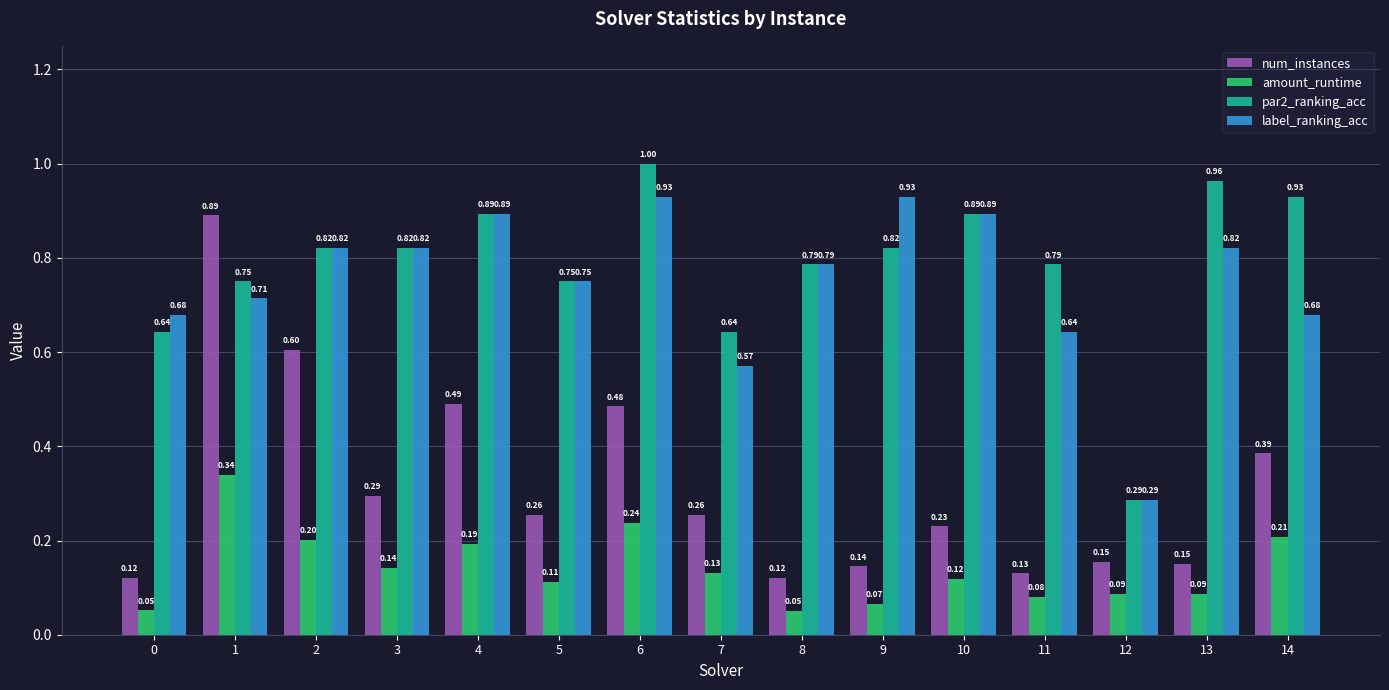

Rank the series by their maximum value, from lowest to highest.

amount_runtime, num_instances, label_ranking_acc, par2_ranking_acc